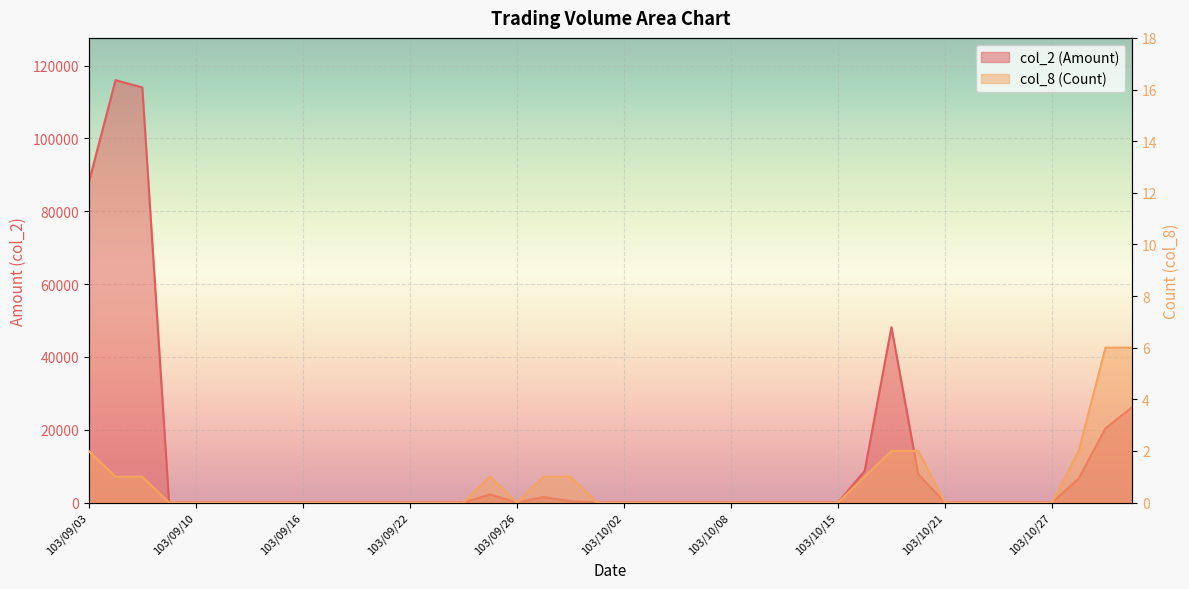

Reading left to right, list all the values displayed in this chart.

col_2 (Amount): 103/09/03=87910	103/09/04=116000	103/09/05=114000	103/09/09=0	103/09/10=0	103/09/11=0	103/09/12=0	103/09/15=0	103/09/16=0	103/09/17=0	103/09/18=0	103/09/19=0	103/09/22=0	103/09/23=0	103/09/24=0	103/09/25=2250	103/09/26=0	103/09/29=1520	103/09/30=360	103/10/01=0	103/10/02=0	103/10/03=0	103/10/06=0	103/10/07=0	103/10/08=0	103/10/09=0	103/10/13=0	103/10/14=0	103/10/15=0	103/10/16=8700	103/10/17=48150	103/10/20=7800	103/10/21=0	103/10/22=0	103/10/23=0	103/10/24=0	103/10/27=0	103/10/28=6600	103/10/29=20400	103/10/30=26200
col_8 (Count): 103/09/03=2	103/09/04=1	103/09/05=1	103/09/09=0	103/09/10=0	103/09/11=0	103/09/12=0	103/09/15=0	103/09/16=0	103/09/17=0	103/09/18=0	103/09/19=0	103/09/22=0	103/09/23=0	103/09/24=0	103/09/25=1	103/09/26=0	103/09/29=1	103/09/30=1	103/10/01=0	103/10/02=0	103/10/03=0	103/10/06=0	103/10/07=0	103/10/08=0	103/10/09=0	103/10/13=0	103/10/14=0	103/10/15=0	103/10/16=1	103/10/17=2	103/10/20=2	103/10/21=0	103/10/22=0	103/10/23=0	103/10/24=0	103/10/27=0	103/10/28=2	103/10/29=6	103/10/30=6